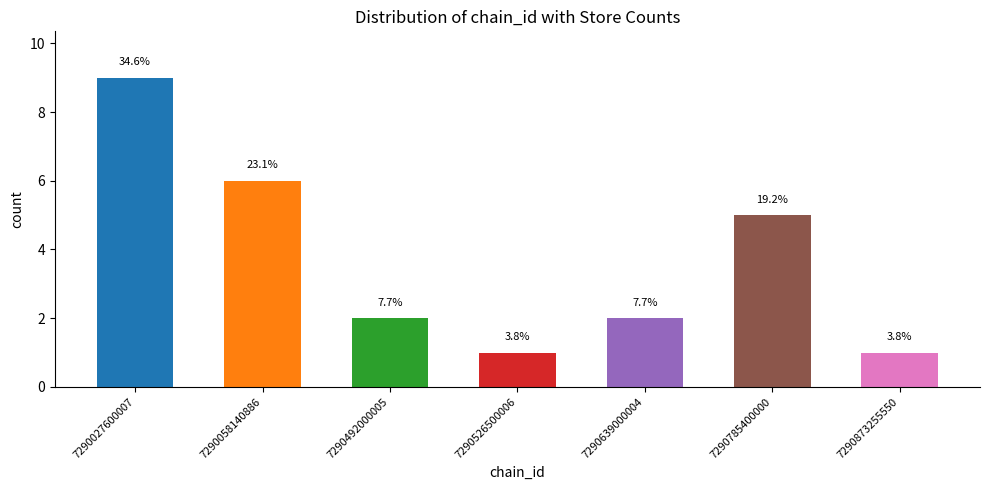

True or false: the data shows 3 at 7290639000004.

False